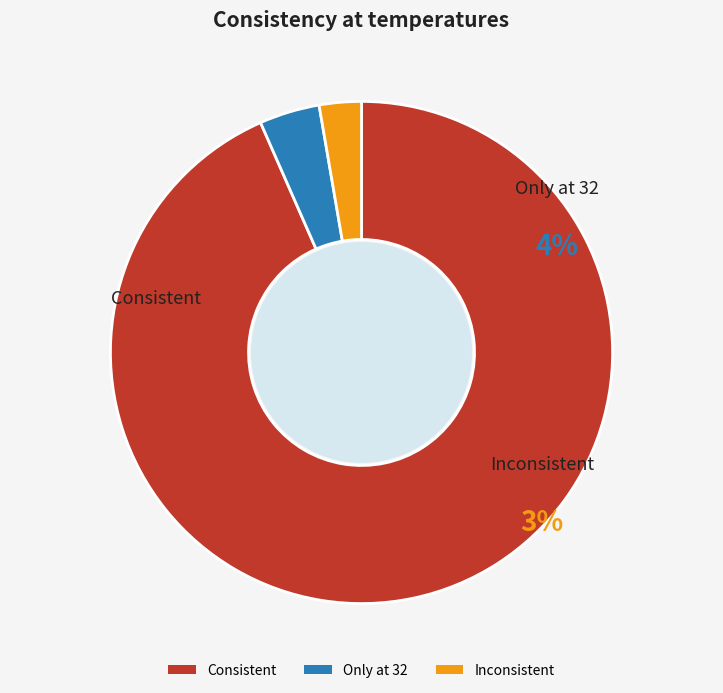

What is the ratio of the value at Only at 32 to the value at Inconsistent?

1.4